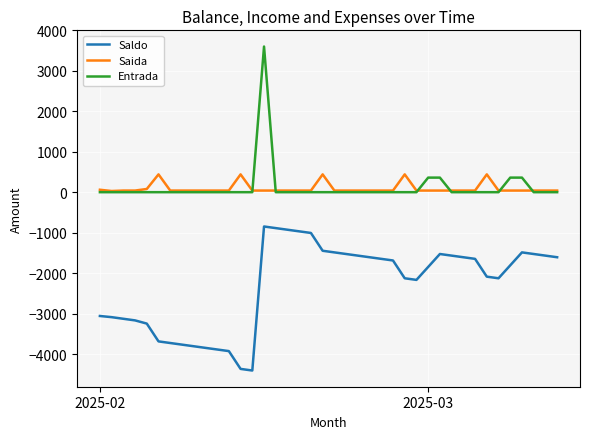

What is the maximum value for Saldo?

-848